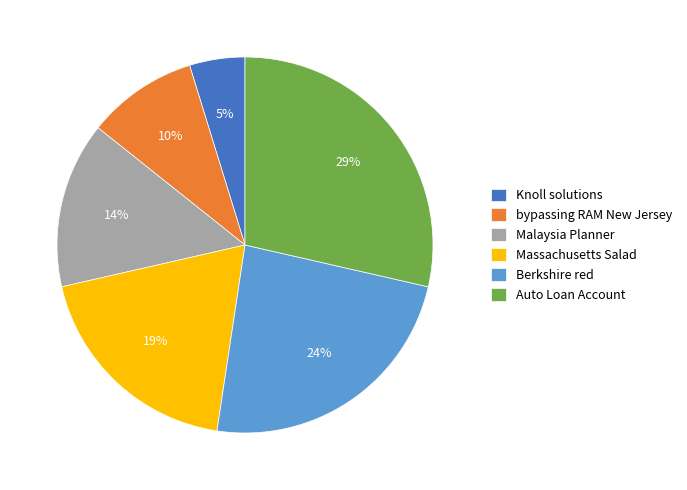

Approximately how many times larger is the value at Malaysia Planner compared to Berkshire red?

0.6